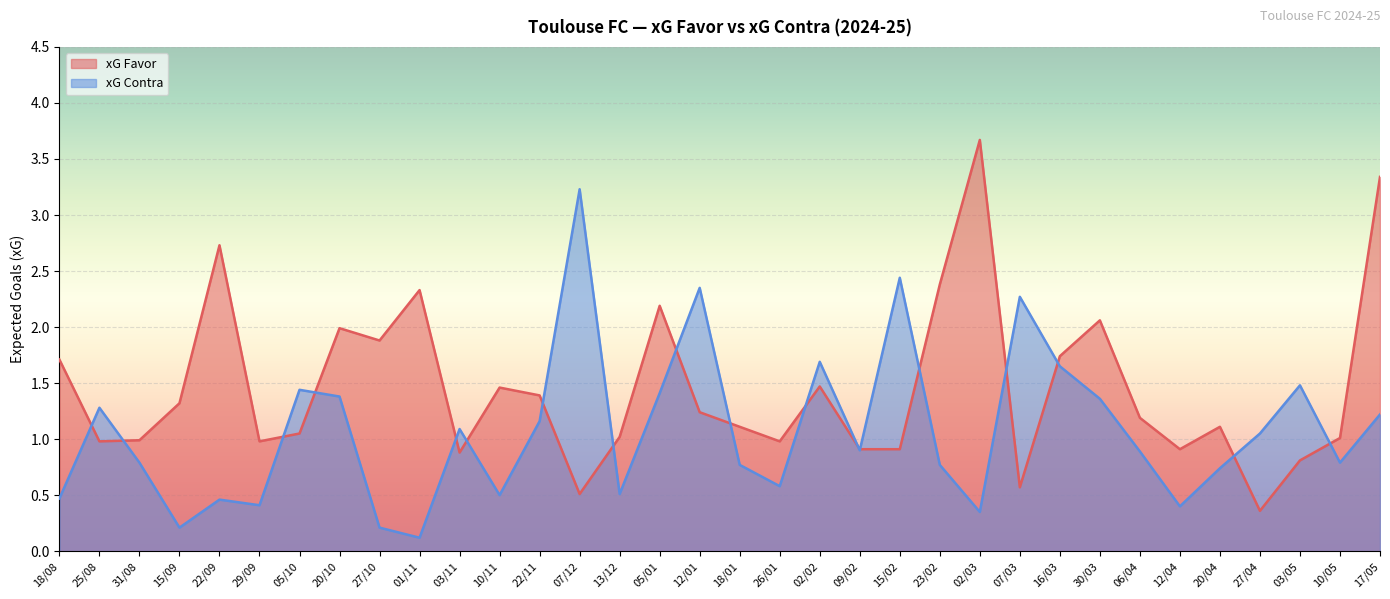

What position from the right is 30/03?

8